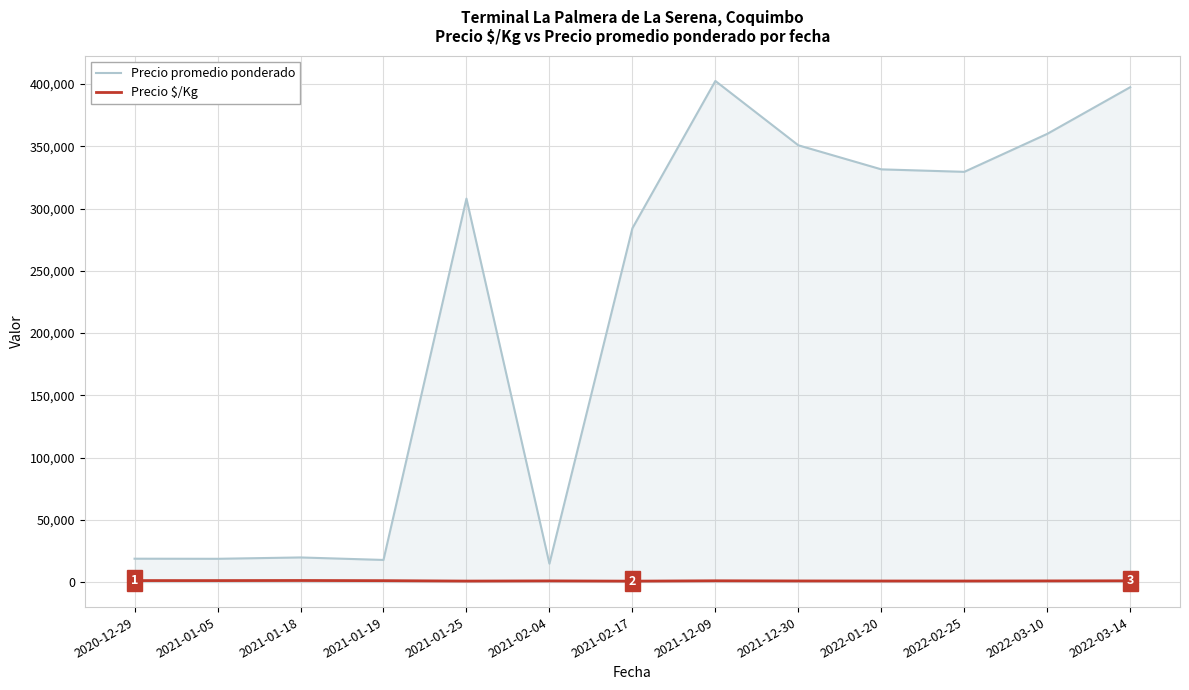

What is the smallest value displayed?

710.7